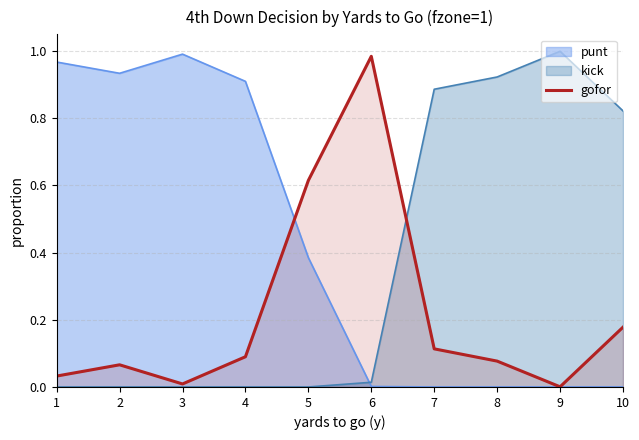

The chart shows a value of 0.6 at 5. True or false?

True